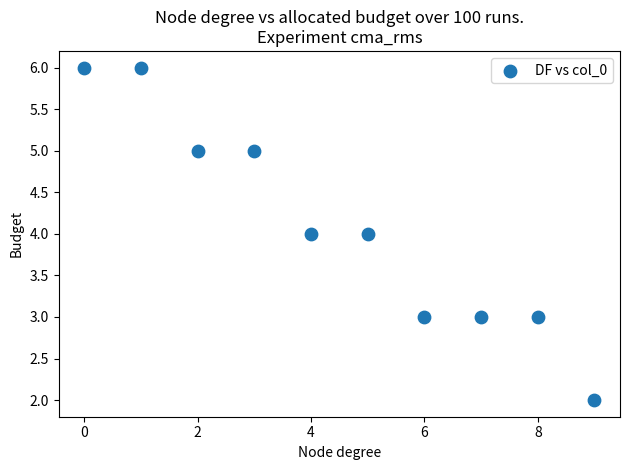

What is the average Y value?

4